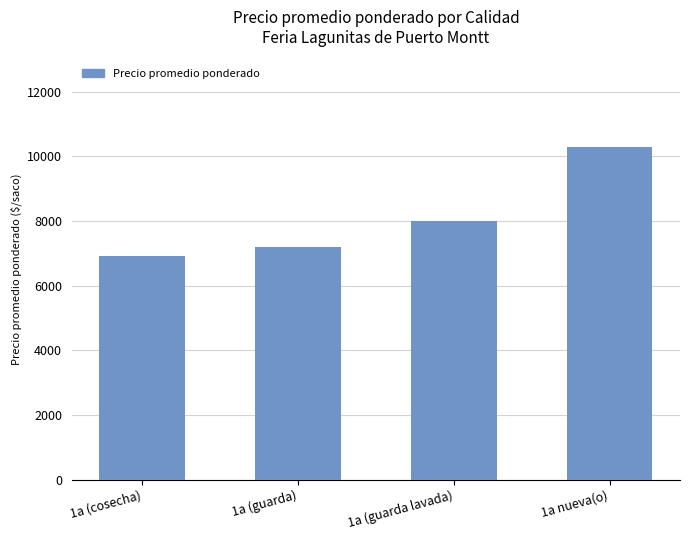

List the labels in order of value, largest first.

1a nueva(o), 1a (guarda lavada), 1a (guarda), 1a (cosecha)